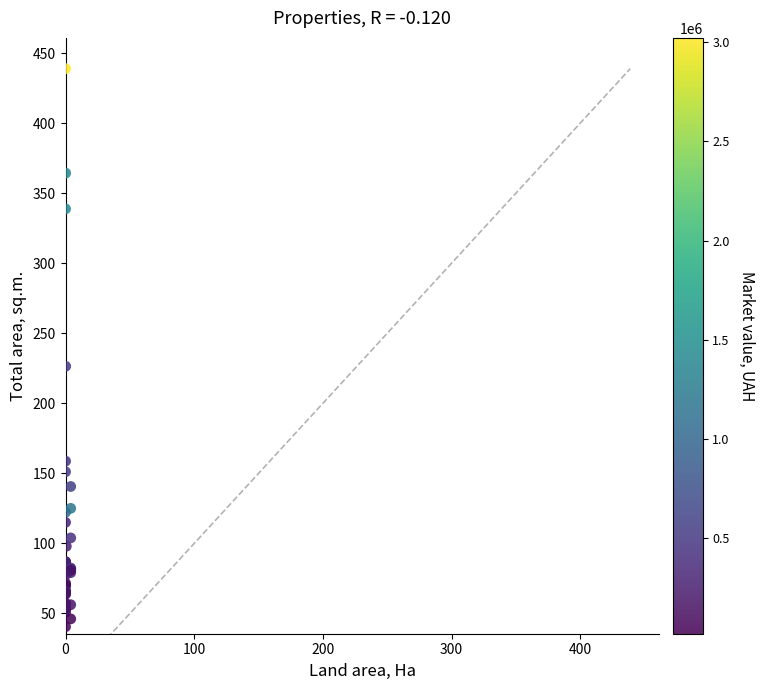

What Y value in the scatter plot is closest to 239?

226.4